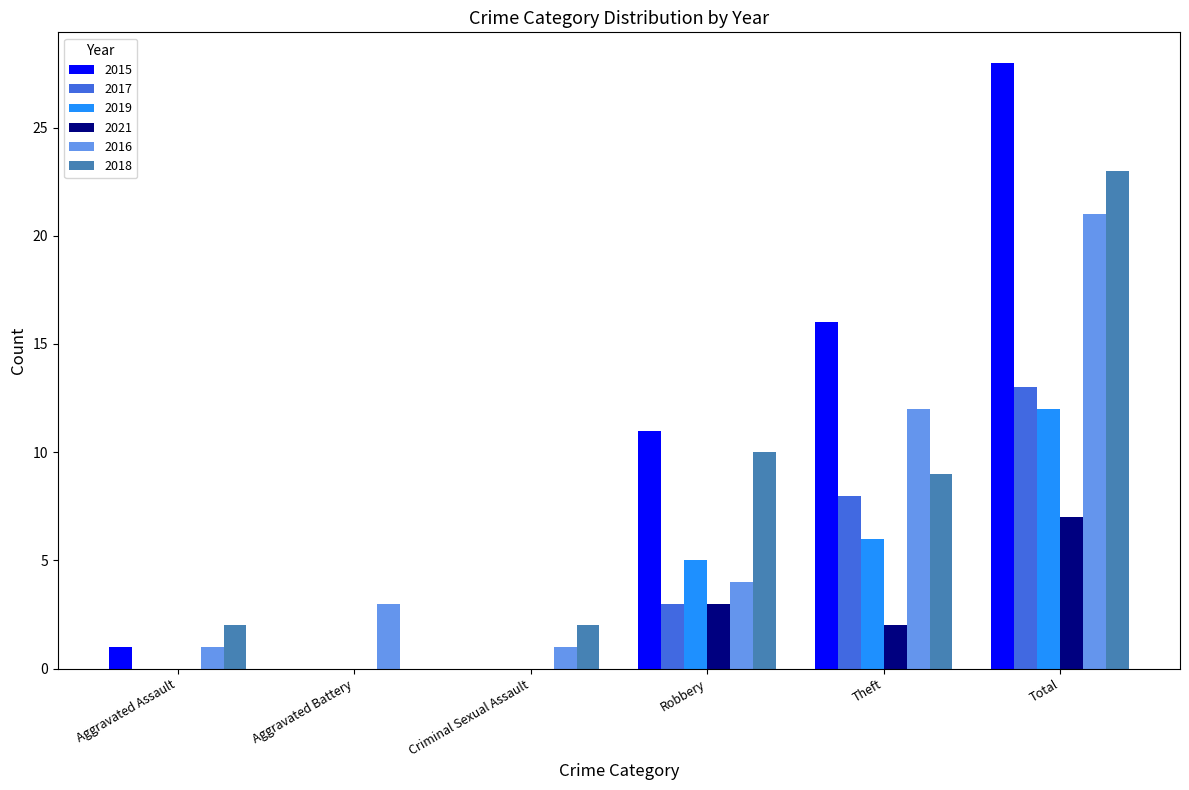

What are all the series names shown in the legend?

2015, 2017, 2019, 2021, 2016, 2018